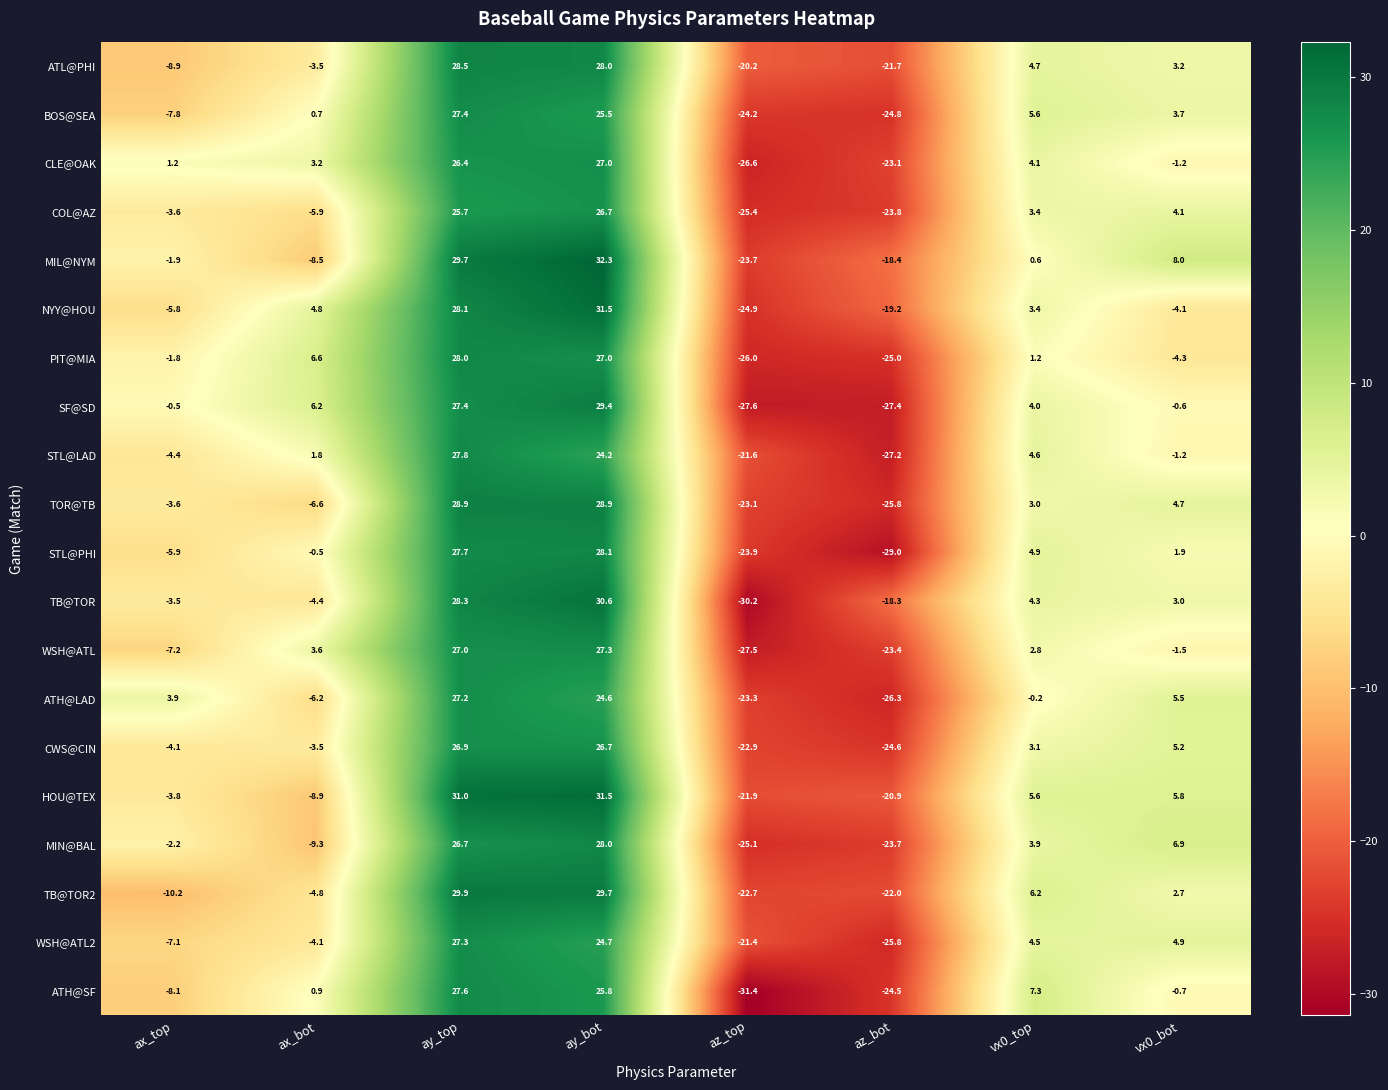

What is the approximate value of WSH@ATL at ax_top?

-7.2